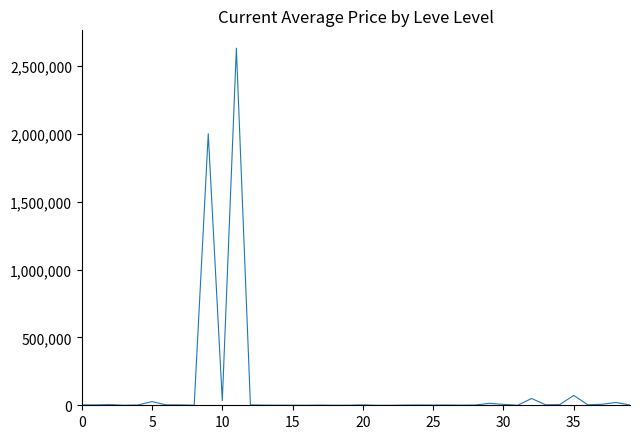

What is the maximum value shown in the chart?

2630261.8